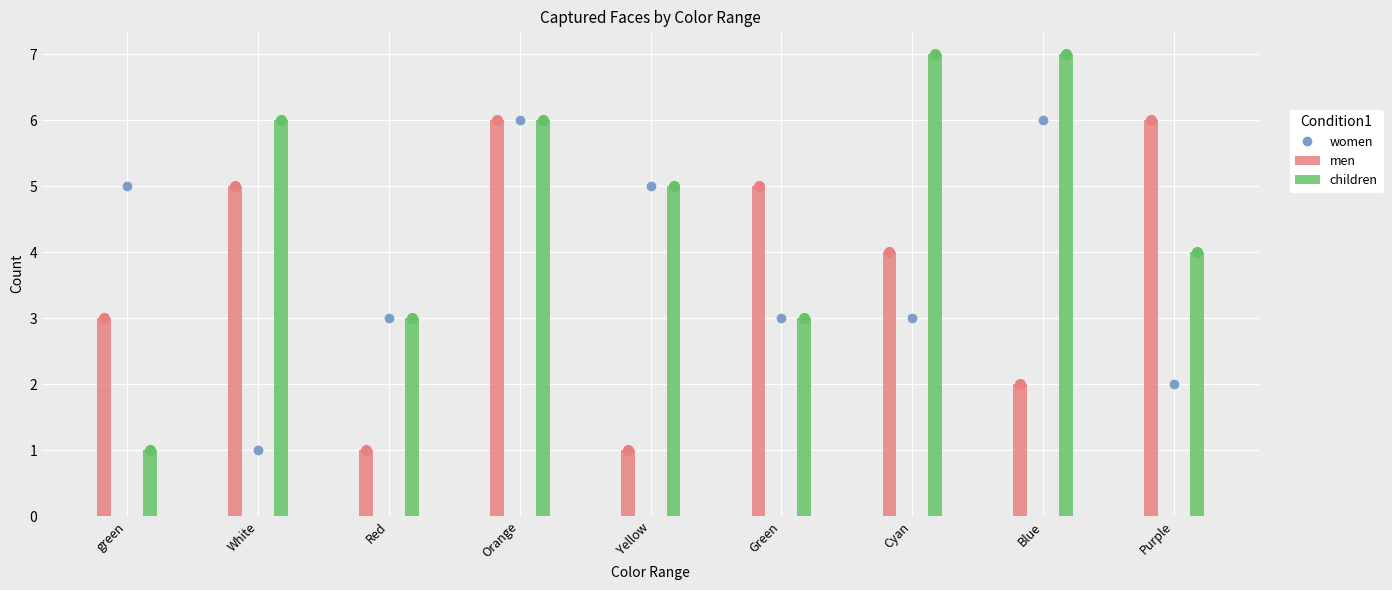

Which series has the largest range (max minus min)?

children